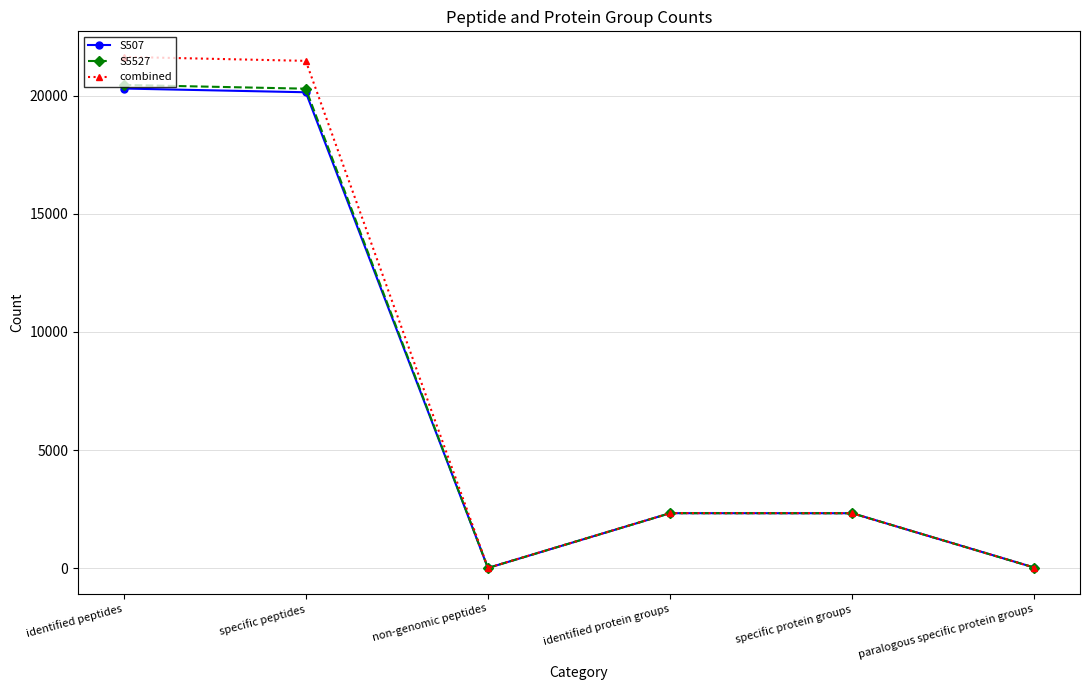

What is the value of the S507 point at the 1st from the left?

20312